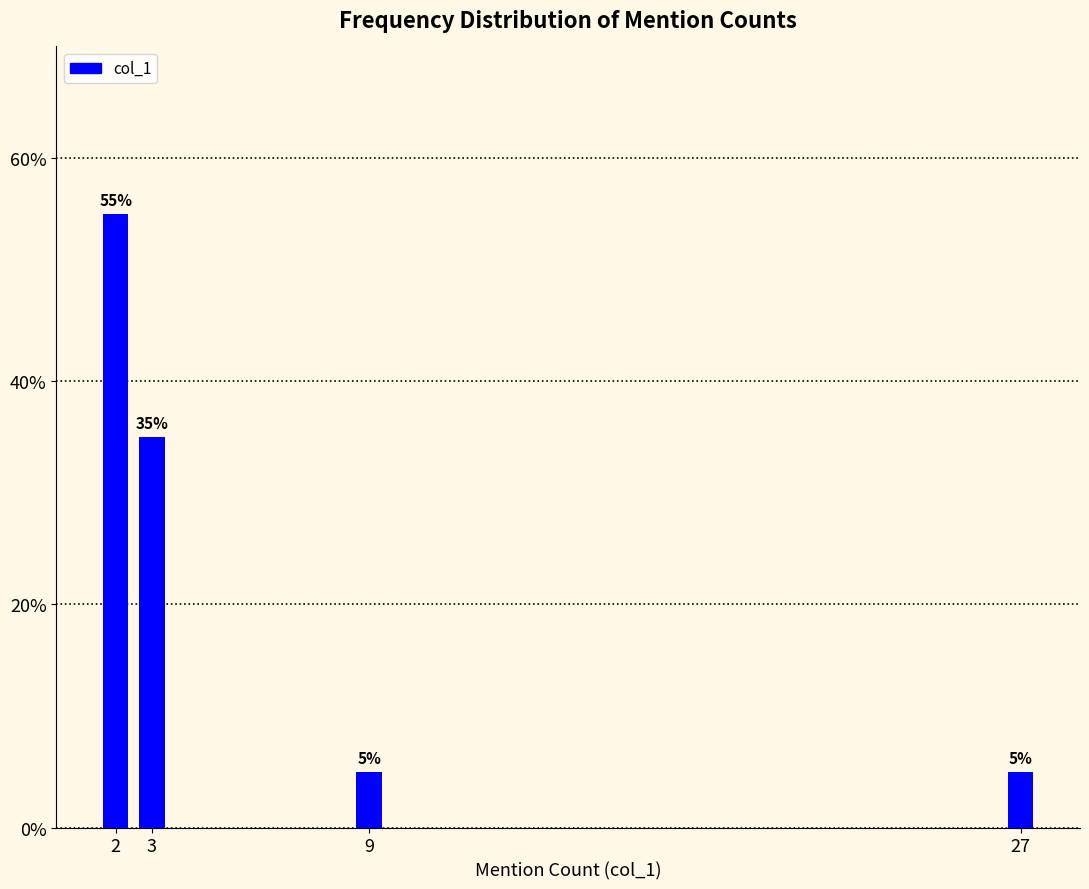

Reading left to right, transcribe all the data shown in this chart.

55	35	5	5